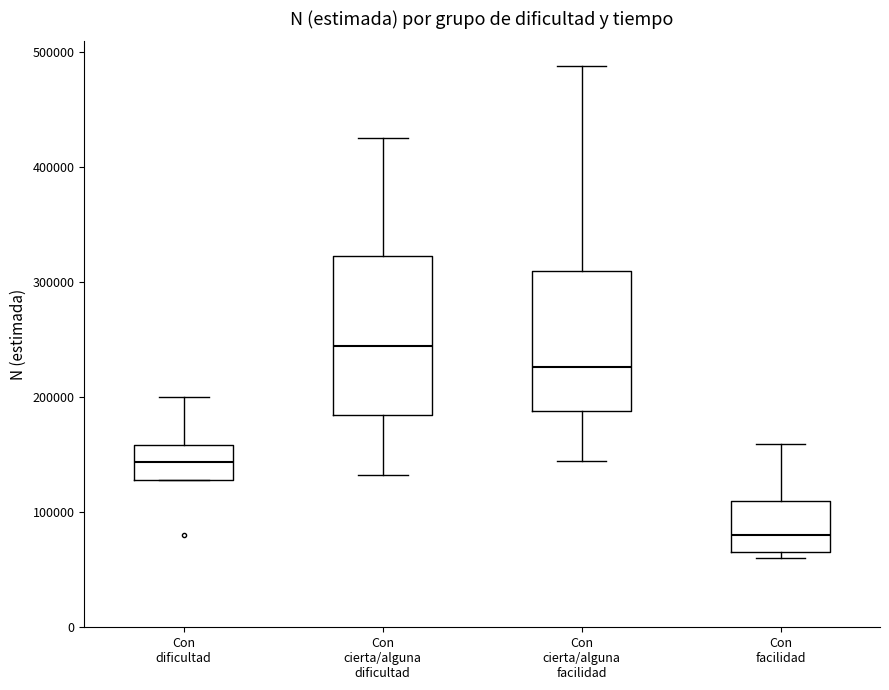

Reading left to right, read every box against the y-axis: the position of its median line, the range the box covers, and the ends of its whiskers. The values are not printed on the chart, so give them approximately, as read against the axis.

Con dificultad: median 140000, box 130000 to 160000, whiskers 130000 to 200000
Con cierta/alguna dificultad: median 240000, box 180000 to 320000, whiskers 130000 to 430000
Con cierta/alguna facilidad: median 230000, box 190000 to 310000, whiskers 140000 to 490000
Con facilidad: median 80000, box 70000 to 110000, whiskers 60000 to 160000